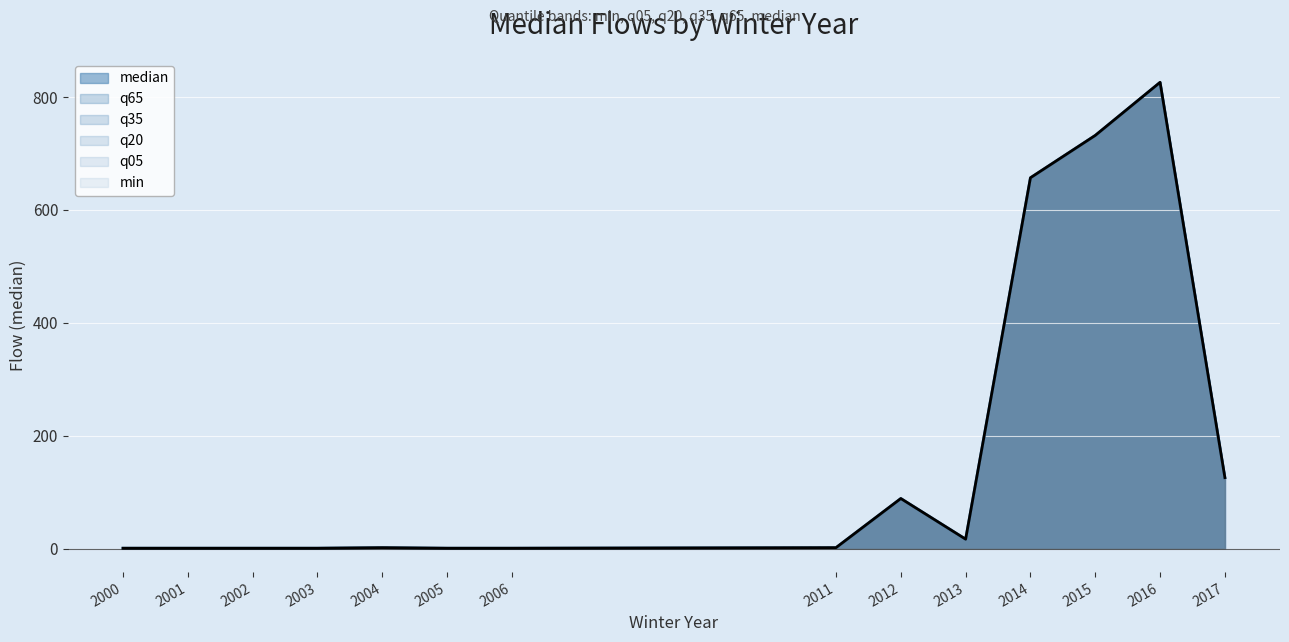

At 2006, list the series in order from smallest to largest.

median, min, q05